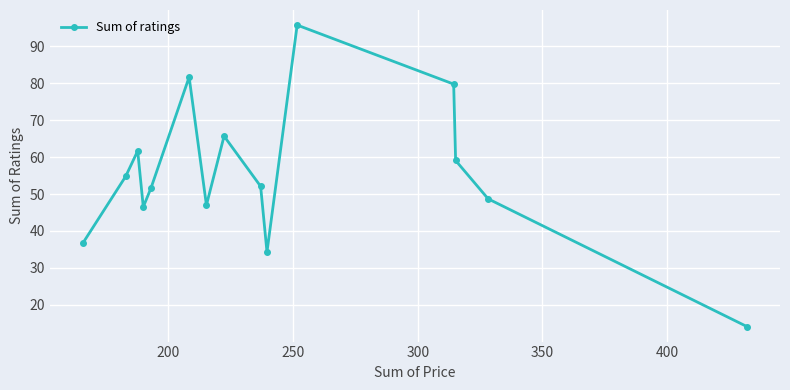

True or false: there are more than 2 points higher than both neighbors.

True